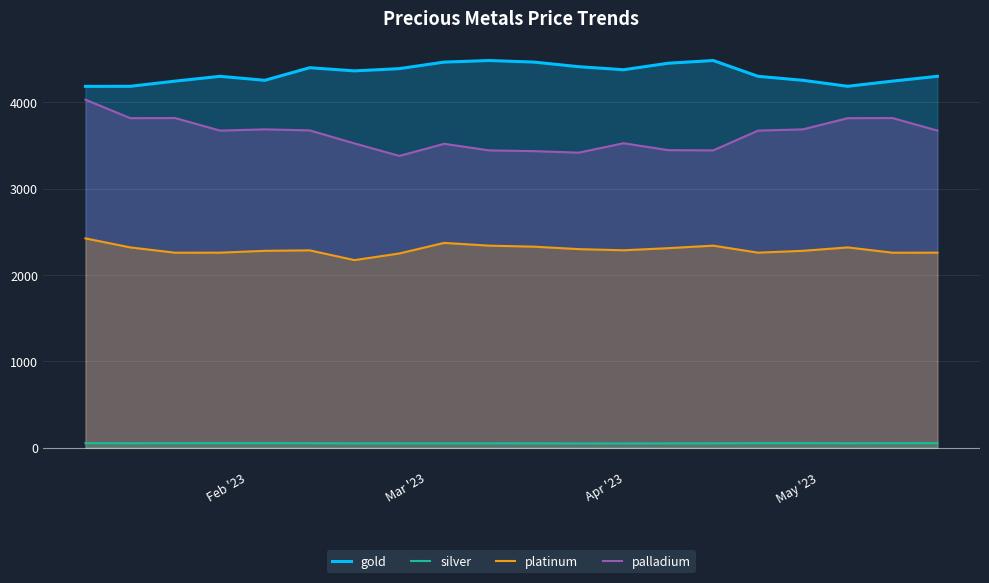

Which series has the largest total across all categories?

gold